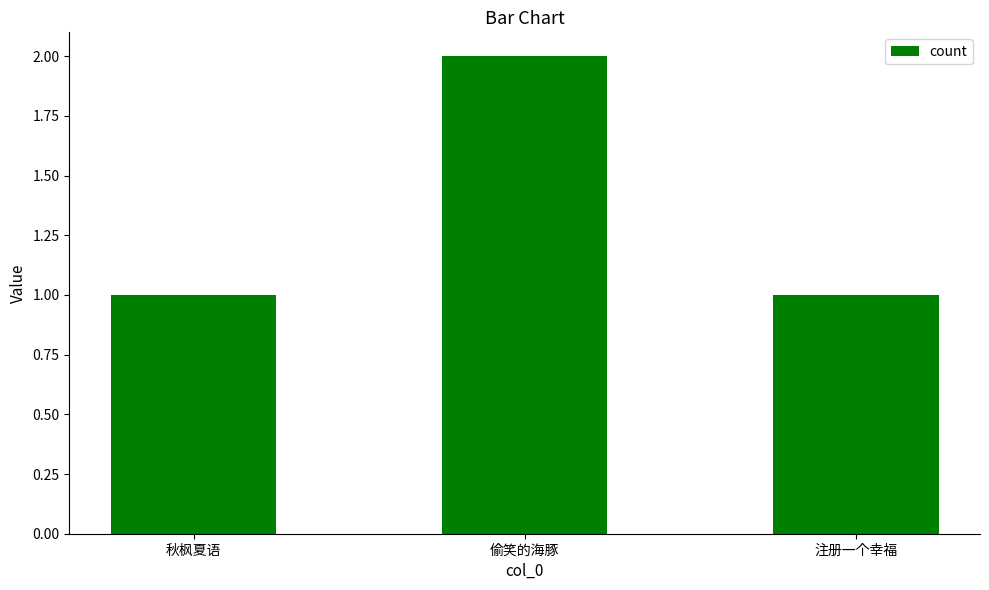

What is the label of the 1st bar from the right?

注册一个幸福